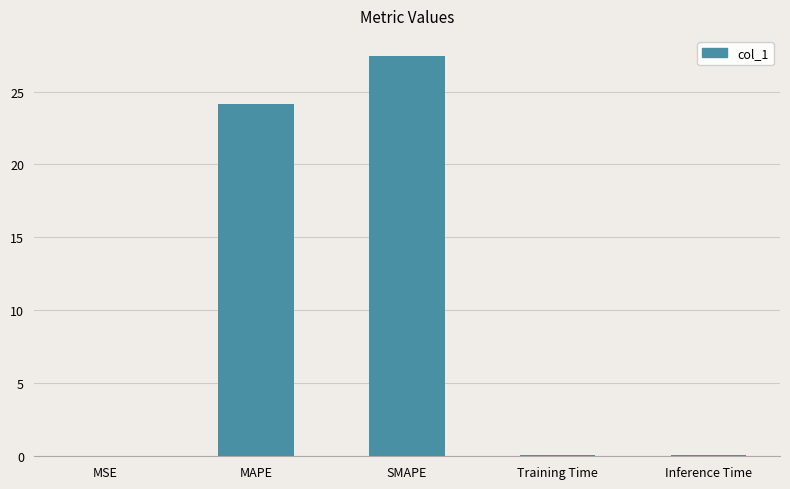

What is the sum of all values?

51.8